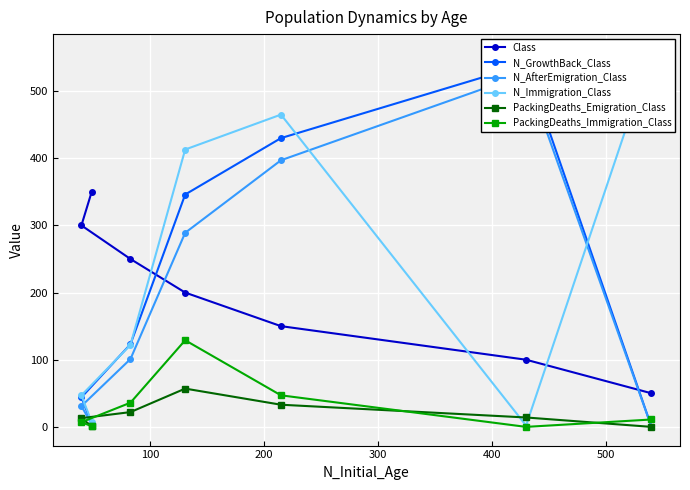

At how many categories does at least one series exceed 187?

7